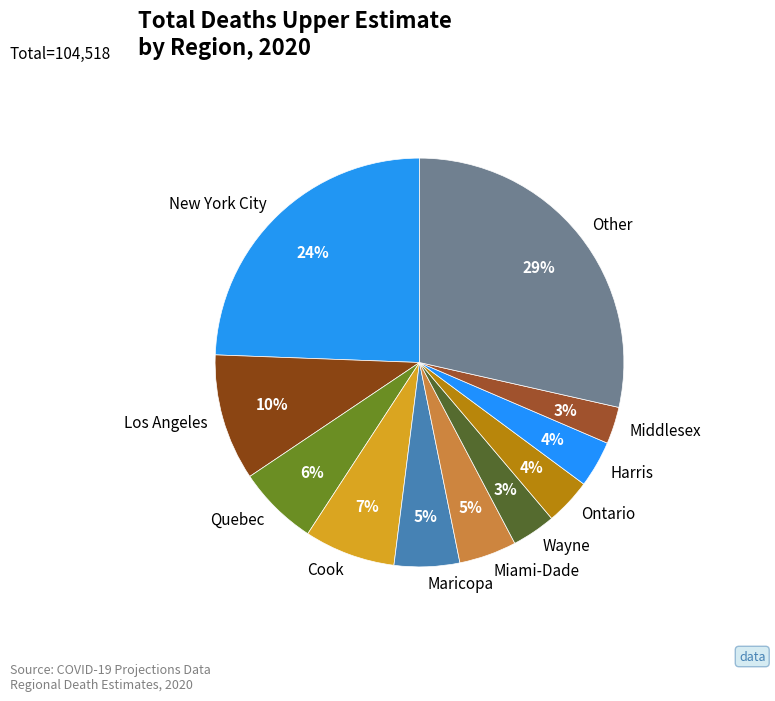

How many segments does this pie chart have?

11